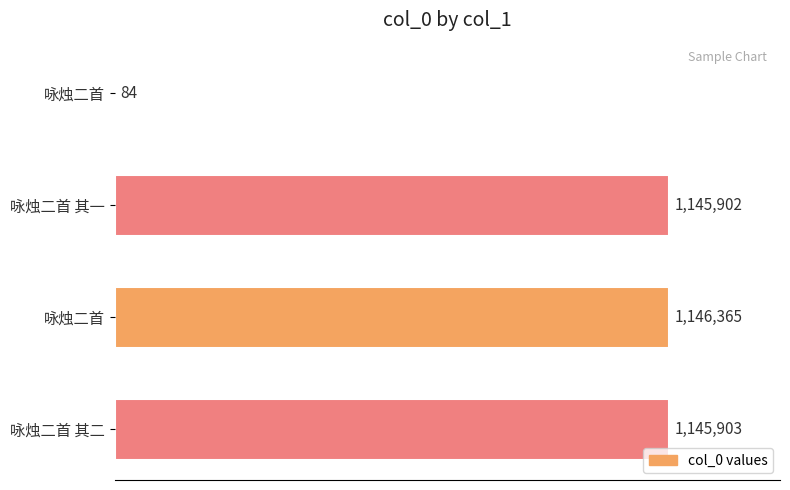

What is the smallest value displayed?

84